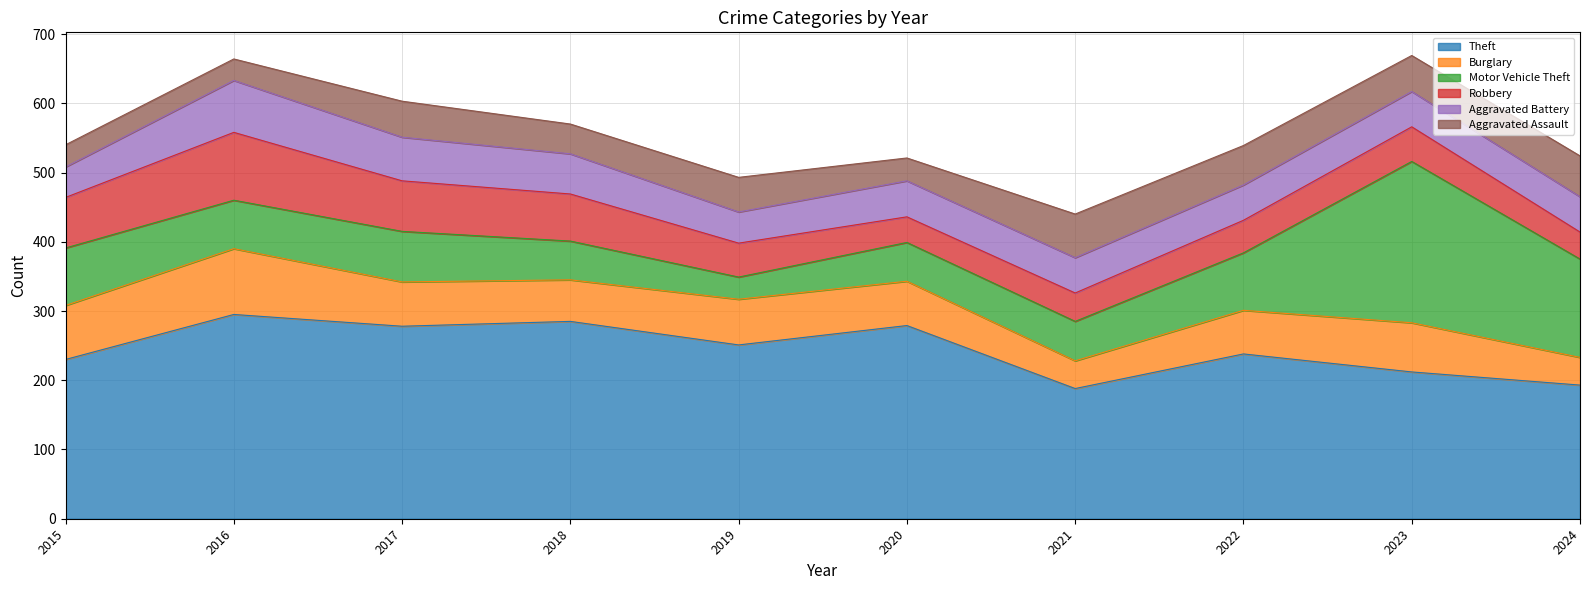

List the labels in order of Burglary value, largest first.

2016, 2015, 2023, 2019, 2017, 2020, 2022, 2018, 2021, 2024